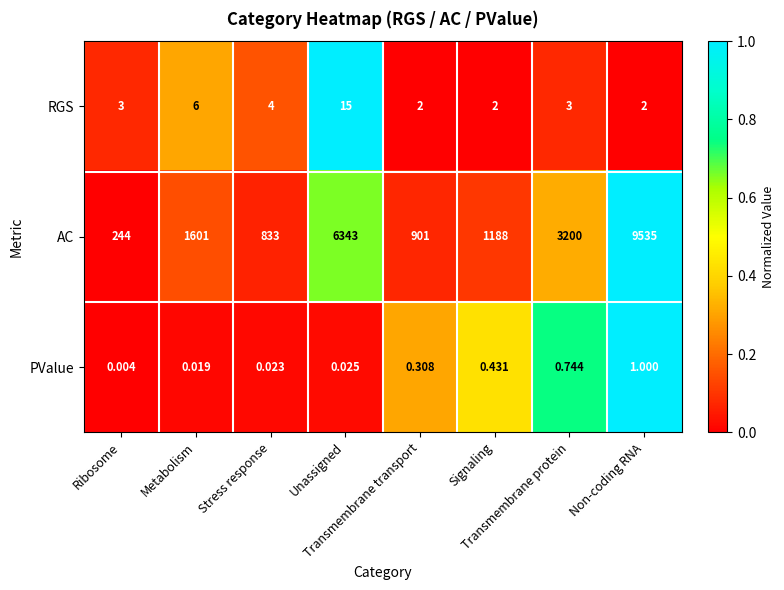

List the series in order of their peak value, highest first.

AC, RGS, PValue